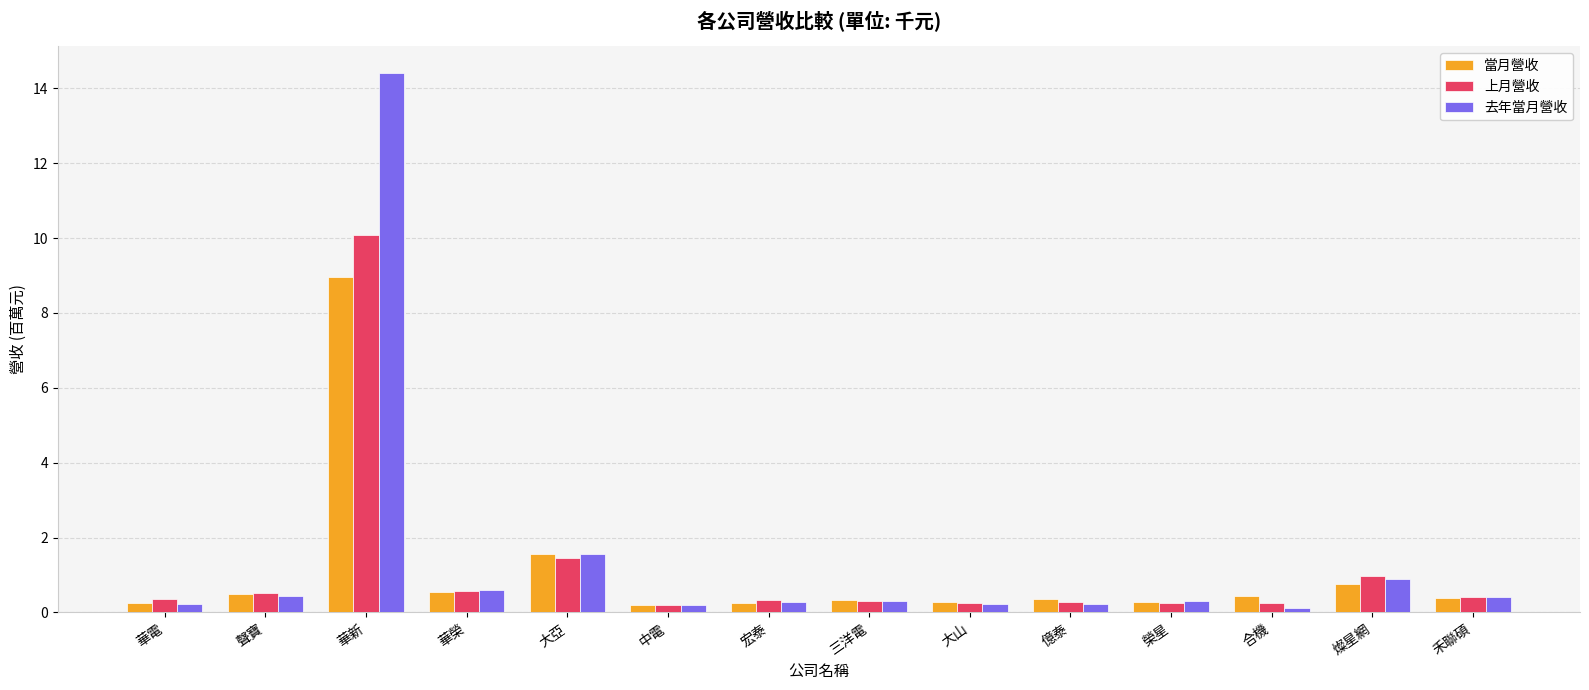

How many data points does each series have?

14